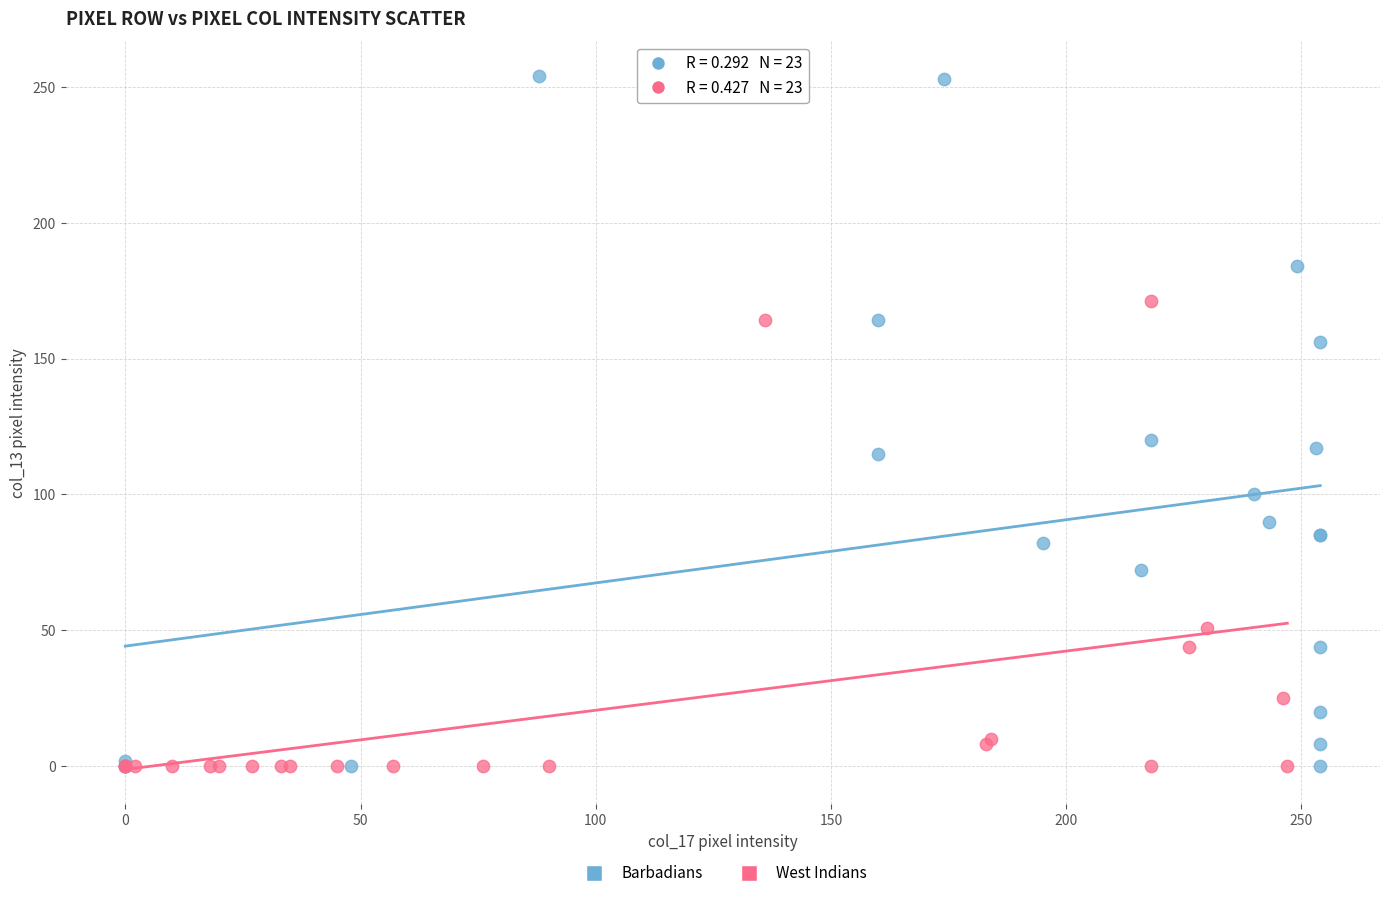

Which series has the widest spread of Y values?

Barbadians